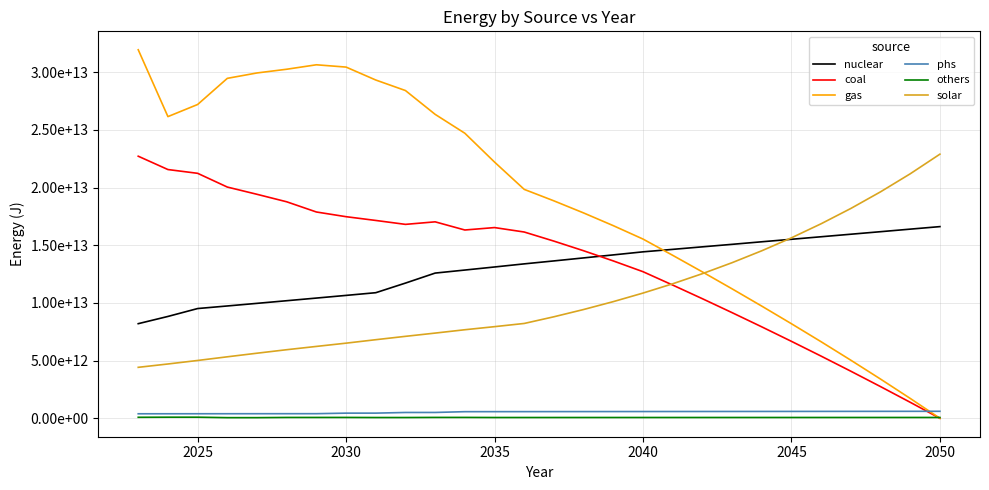

What are all the series names shown in the legend?

nuclear, coal, gas, phs, others, solar